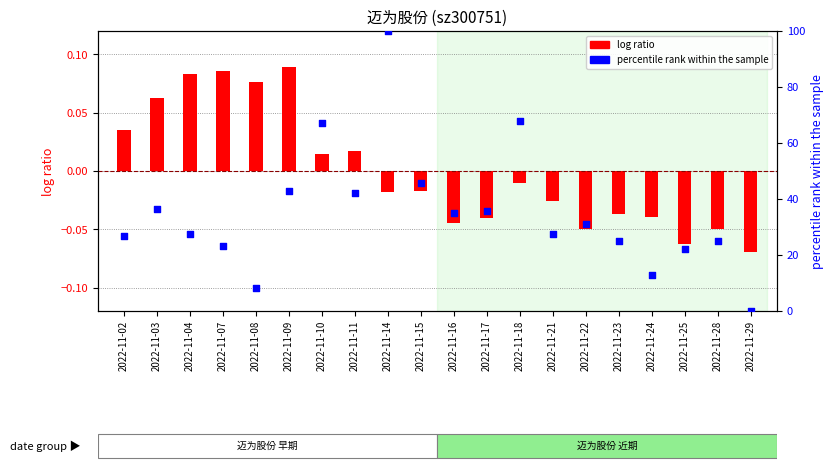

Is the value of percentile rank within the sample at 2022-11-24 greater than the value of log ratio at 2022-11-29?

Yes